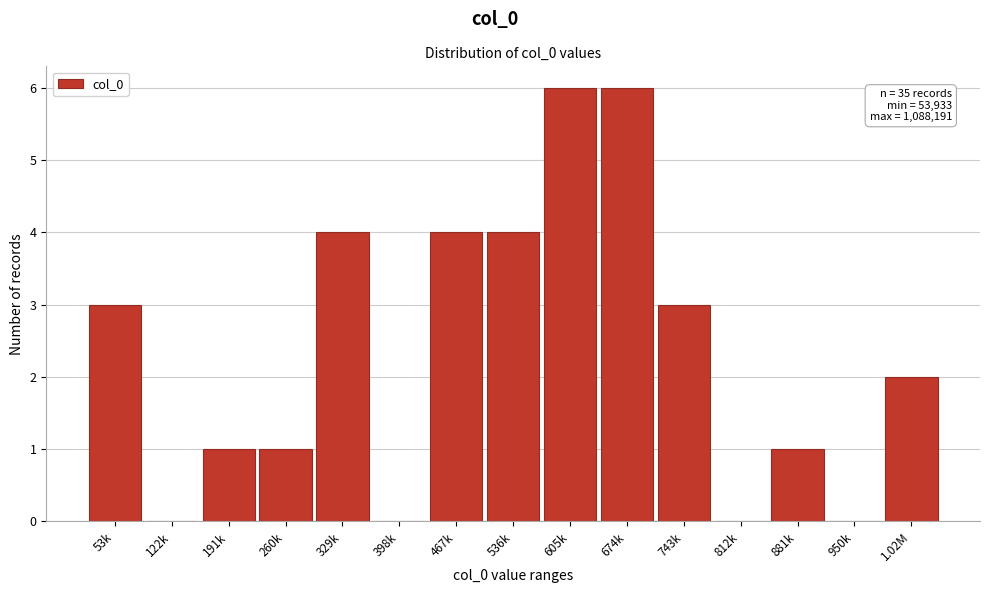

Reading right to left, transcribe all the data shown in this chart.

1.02M=2	950k=0	881k=1	812k=0	743k=3	674k=6	605k=6	536k=4	467k=4	398k=0	329k=4	260k=1	191k=1	122k=0	53k=3